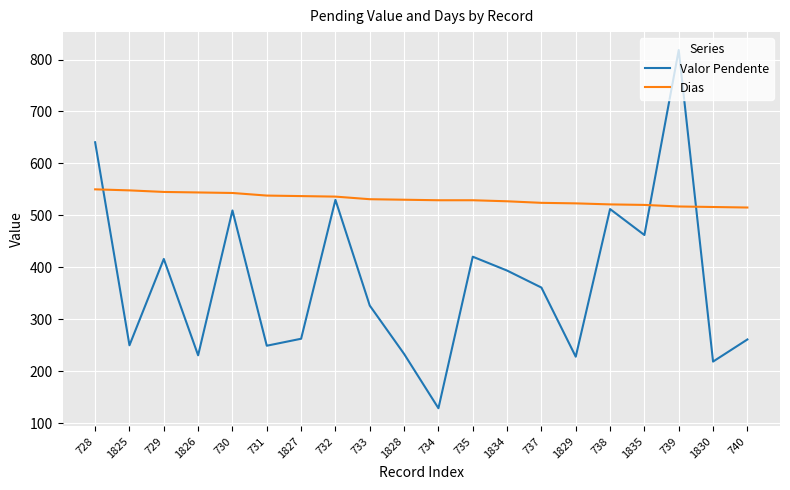

What is the approximate value of Dias at 1827?

537.0